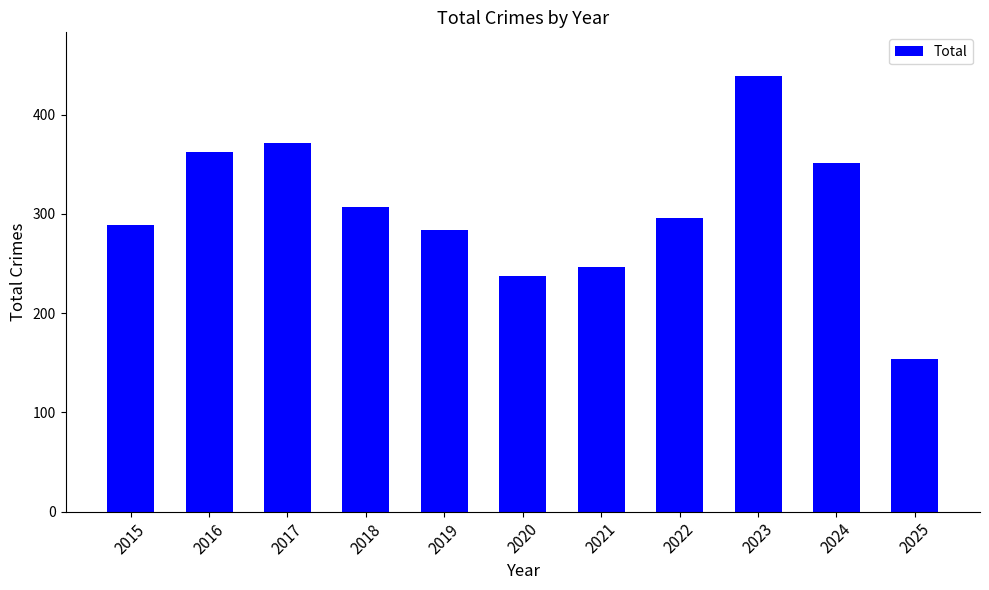

Which label corresponds to the smallest value in the chart?

2025